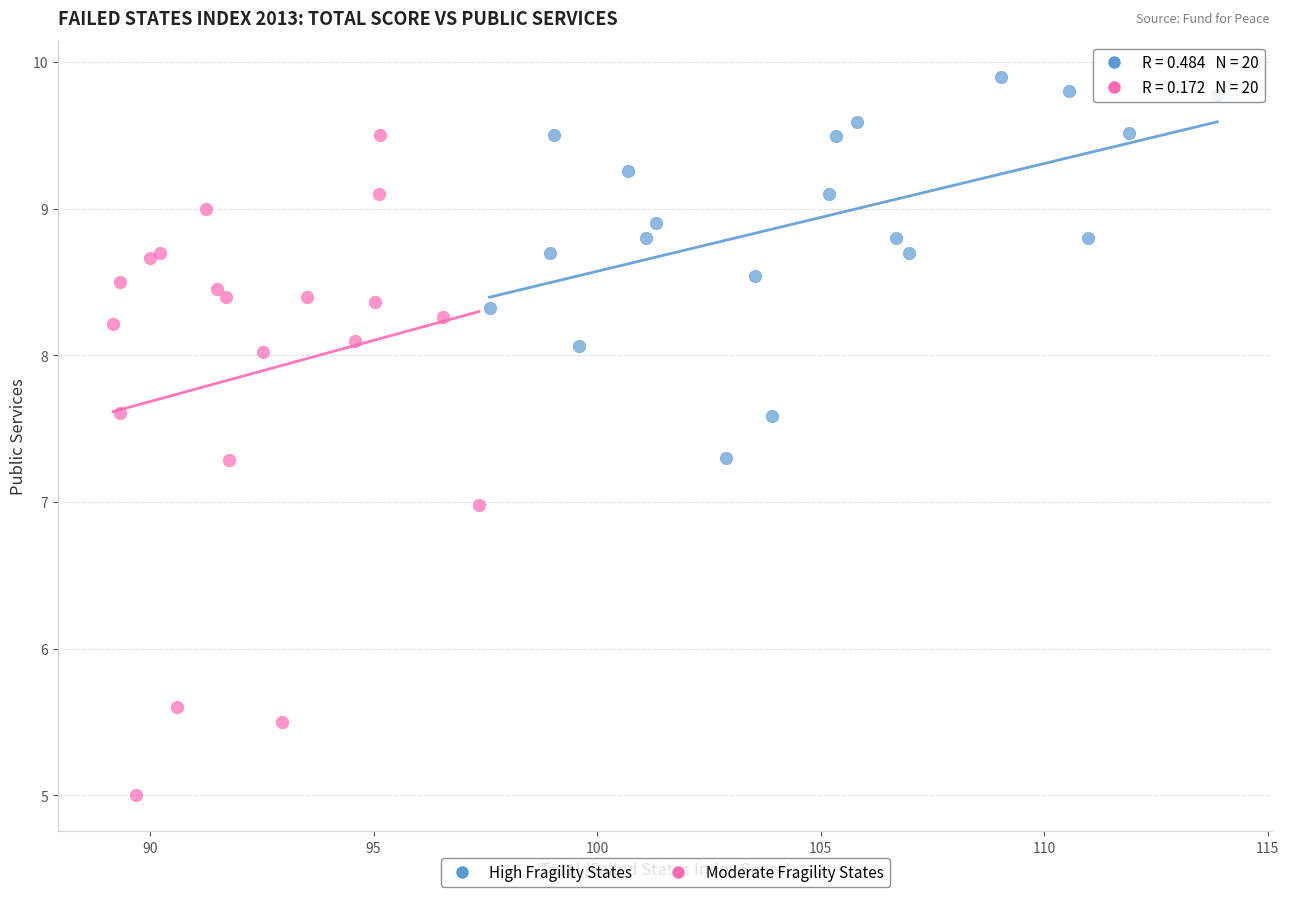

What are all the series names shown in the legend?

High Fragility States, Moderate Fragility States